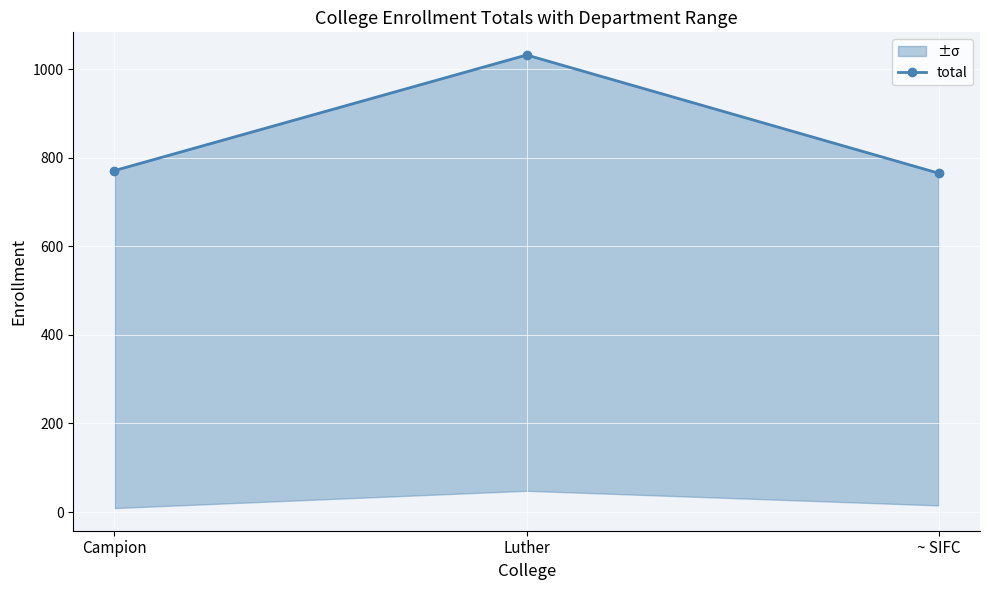

Is it true that the value at Luther is 692?

False